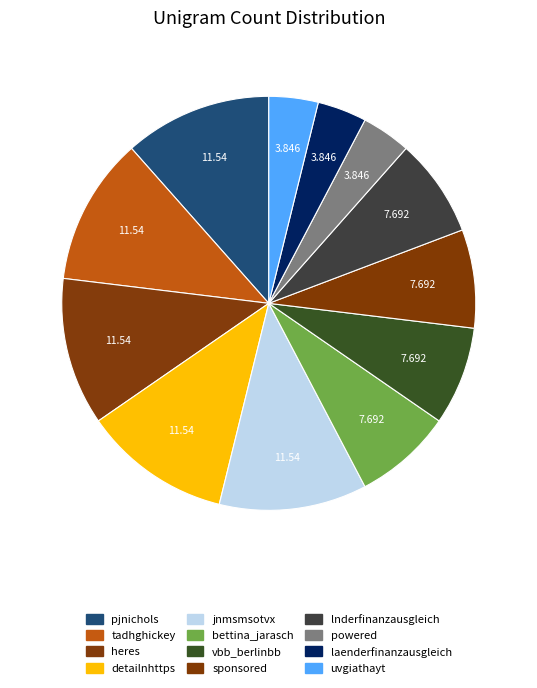

Which has a higher value, pjnichols or powered?

pjnichols